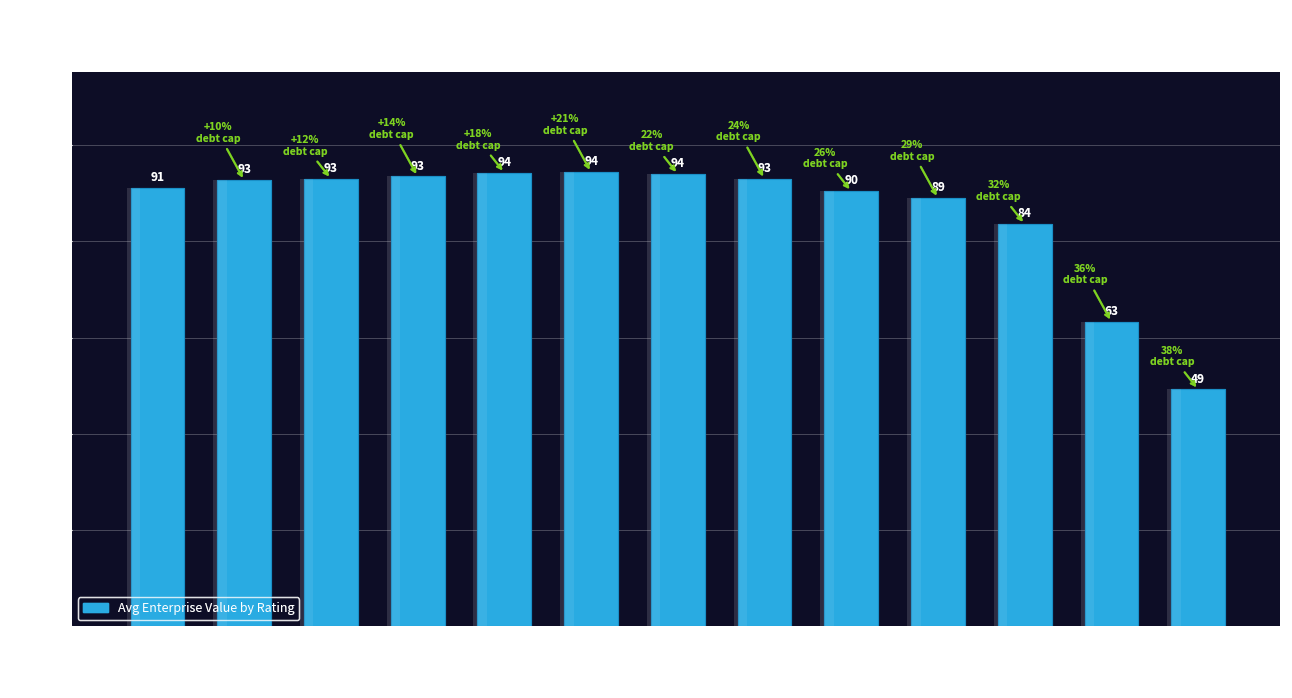

Is it true that the value at Ba2/BB is 39.5?

False